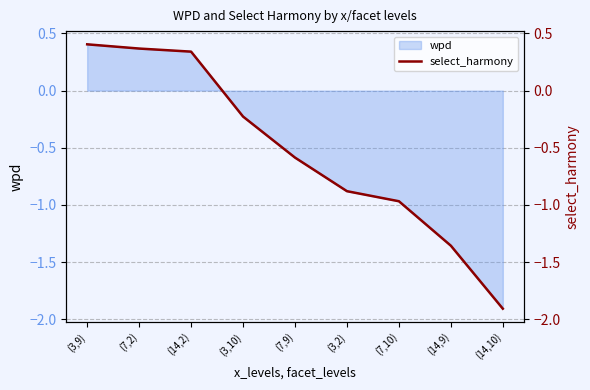

What is the difference between the maximum and minimum values?

2.3